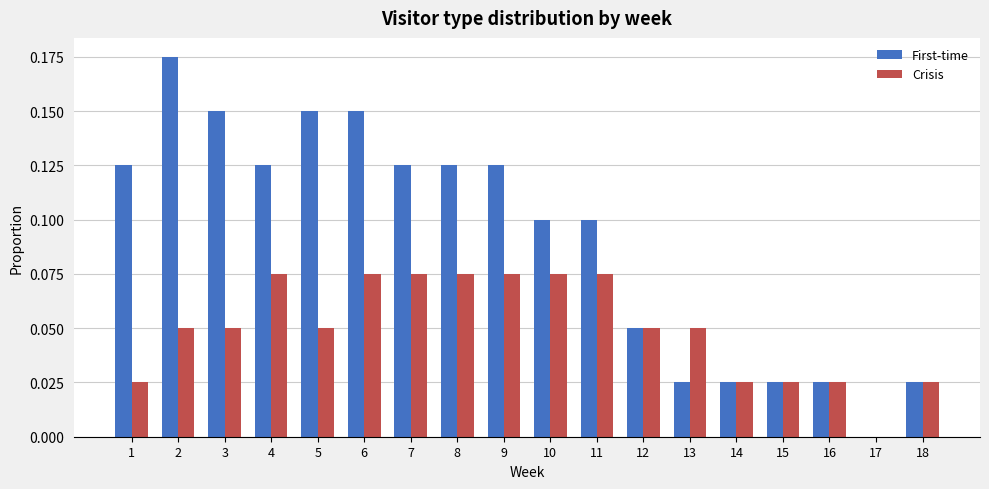

What is the sum of all Crisis values?

0.9